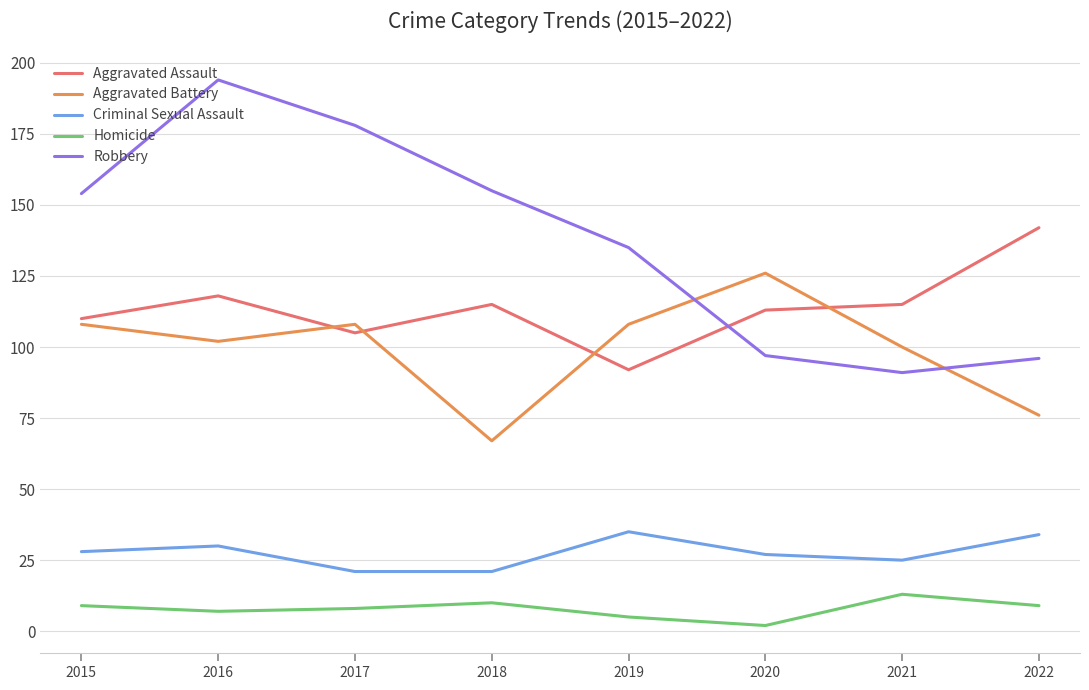

Is it true that Aggravated Battery equals 48 at 2016?

False